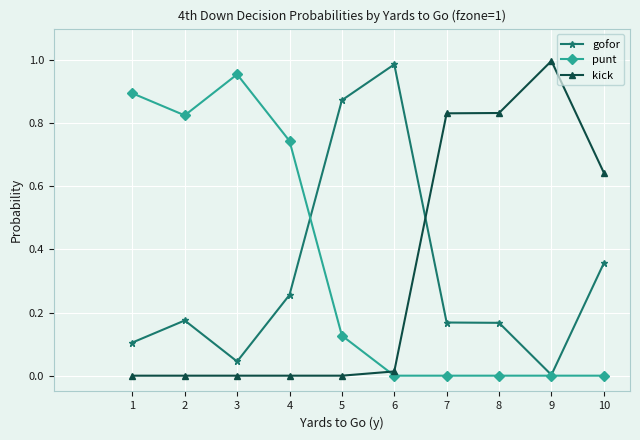

What is the sum of all punt values?

3.5